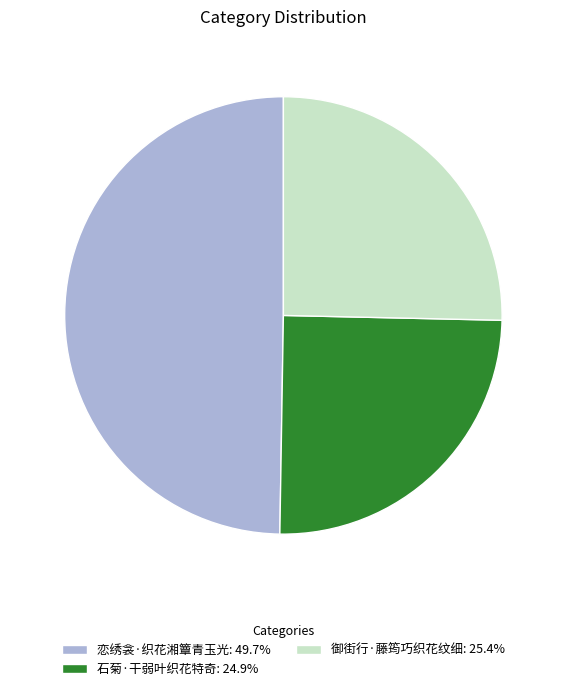

Does 石菊·干弱叶织花特奇: 24.9% account for over 50% of the chart?

No